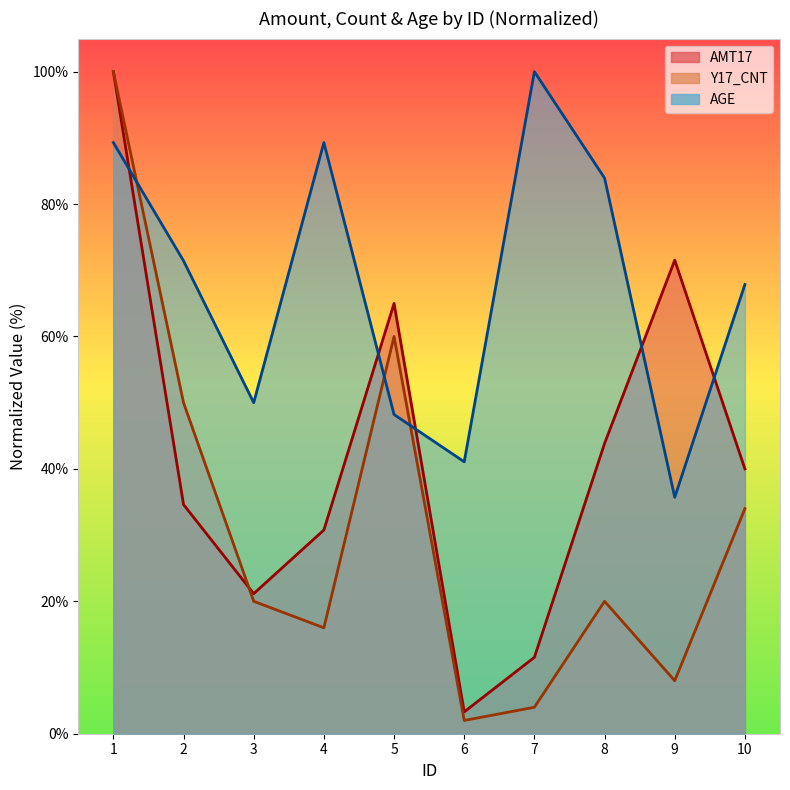

What is the difference between the maximum and minimum values in the AMT17 series?

96.7